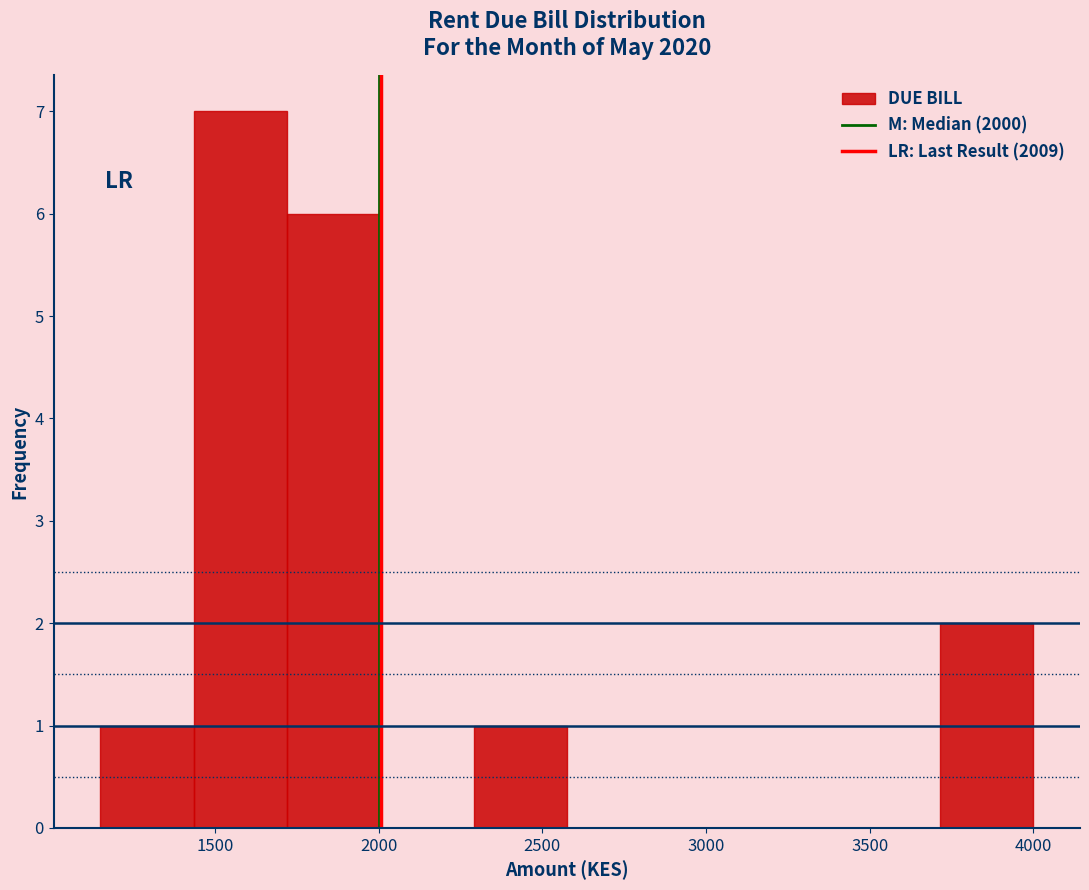

Reading left to right, transcribe this chart: for each bar, give the range it covers on the x-axis and its height. Neither the bar edges nor the heights are printed on the chart, so give them approximately, as read against the axes.

1150 to 1435: 1
1435 to 1720: 7
1720 to 2005: 6
2005 to 2290: 0
2290 to 2575: 1
2575 to 2860: 0
2860 to 3145: 0
3145 to 3430: 0
3430 to 3715: 0
3715 to 4000: 2